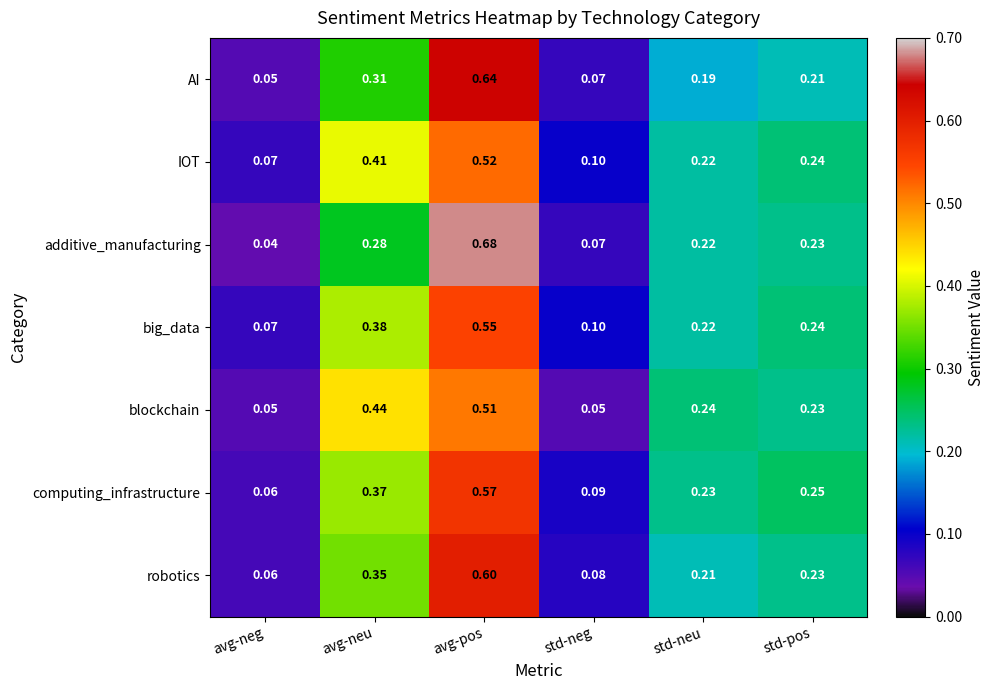

At which label does computing_infrastructure reach its peak?

avg-pos